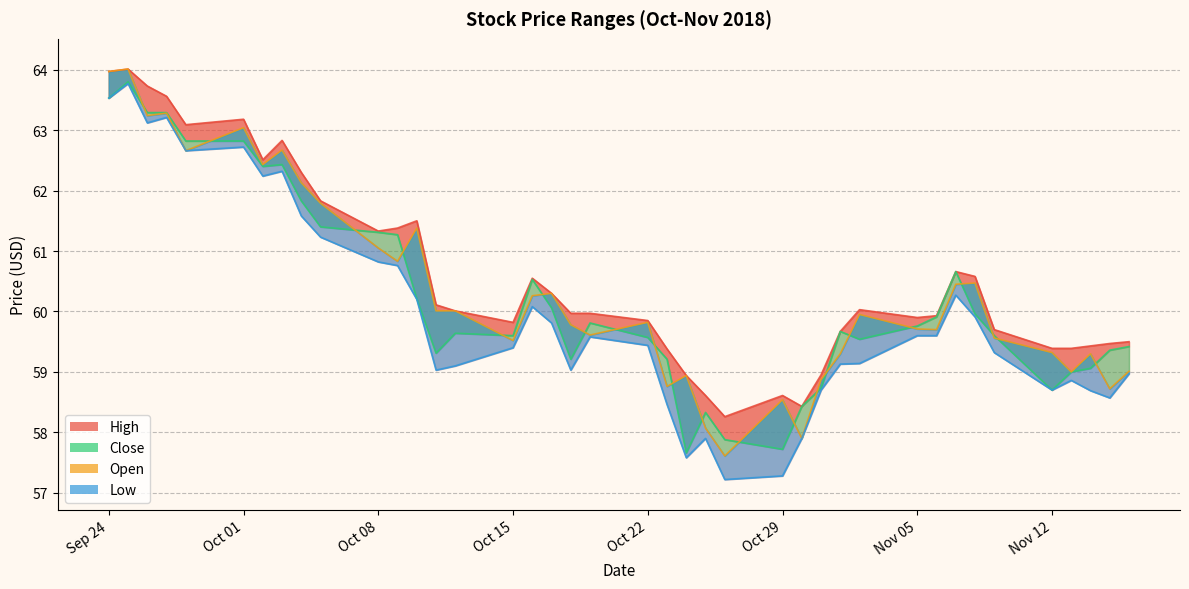

Which series has the largest range (max minus min)?

low